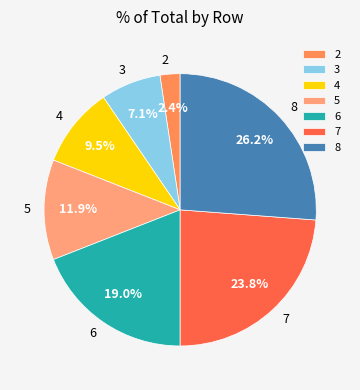

Is 3 the majority of the pie?

No